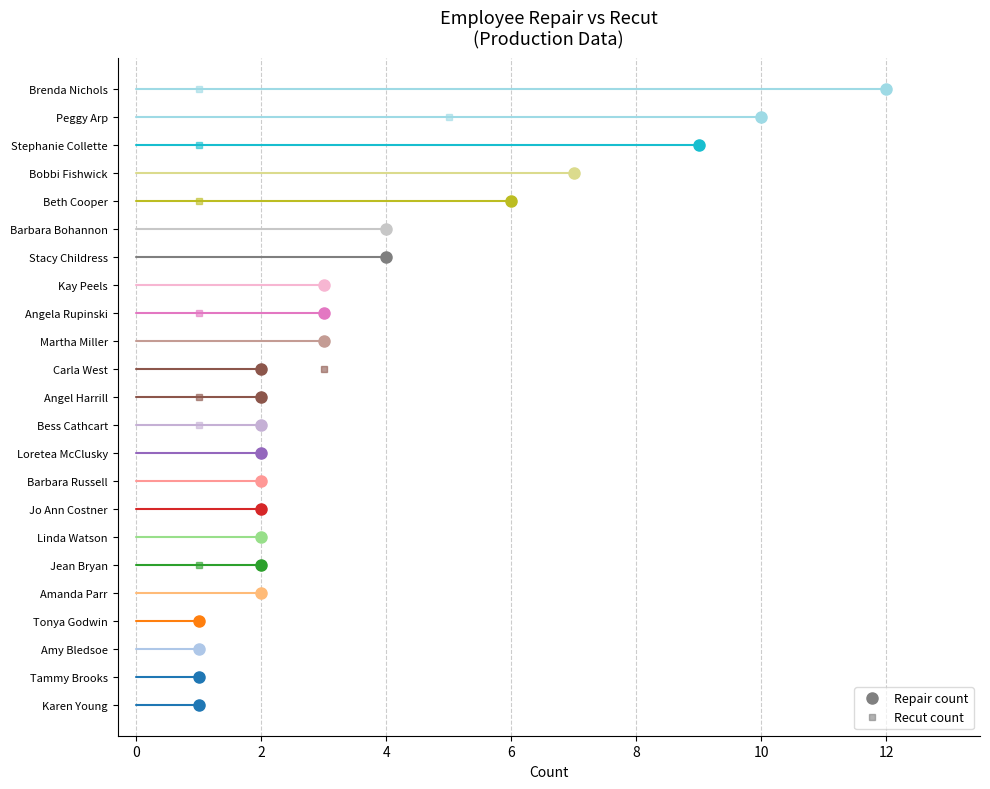

Rank the series at Kay Peels from highest to lowest value.

Repair, Recut